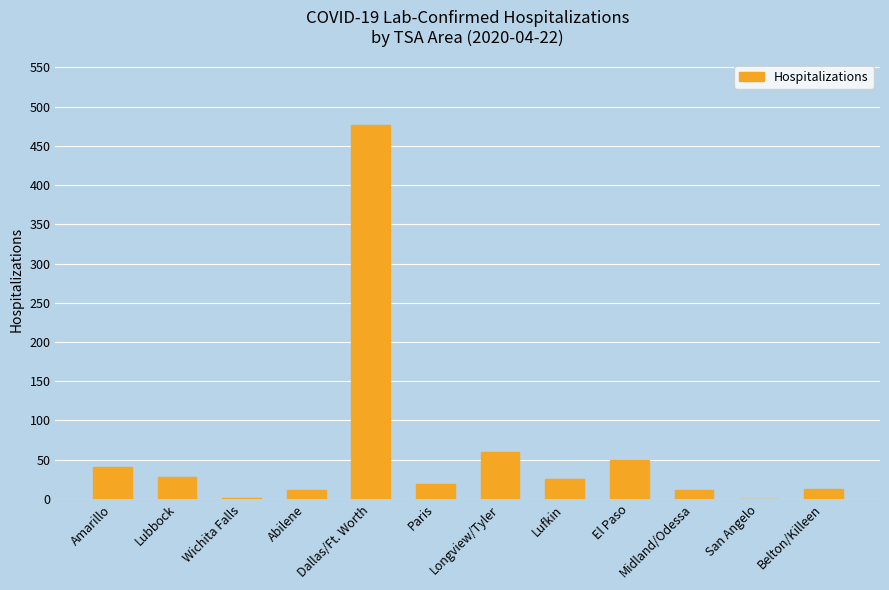

What is the greatest value displayed?

477